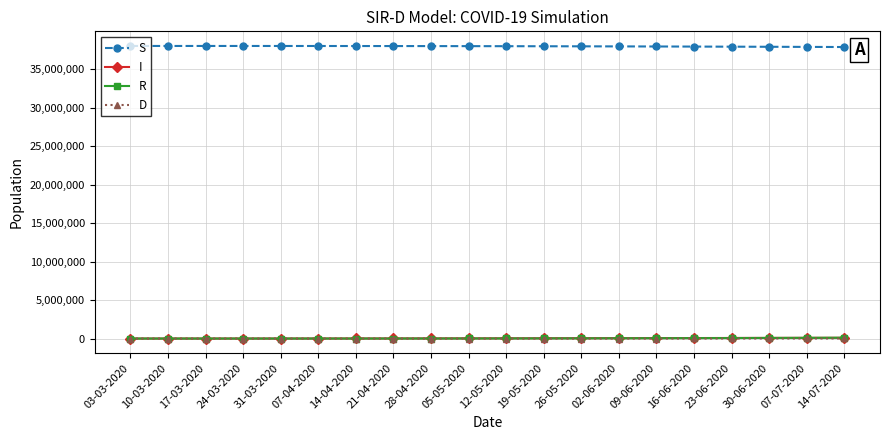

What is the label of the 17th point from the left?

23-06-2020